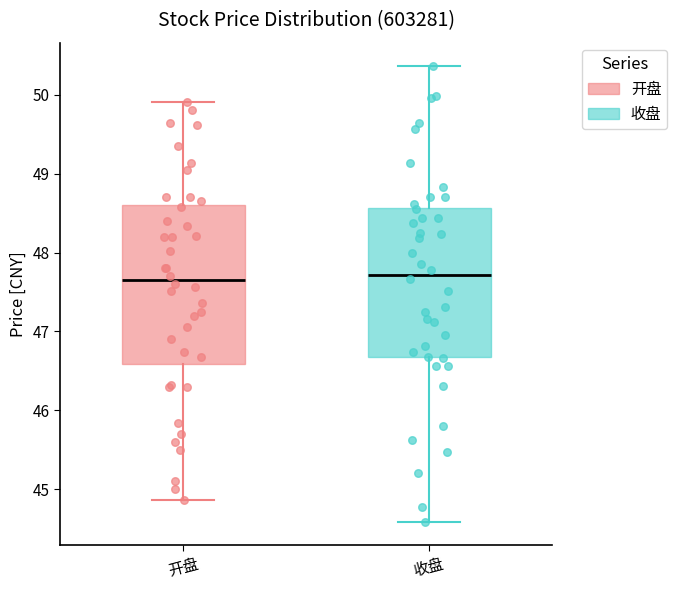

Reading left to right, read every box against the y-axis: the position of its median line, the range the box covers, and the ends of its whiskers. The values are not printed on the chart, so give them approximately, as read against the axis.

开盘: median 47.7, box 46.6 to 48.6, whiskers 44.9 to 49.9
收盘: median 47.7, box 46.7 to 48.6, whiskers 44.6 to 50.4